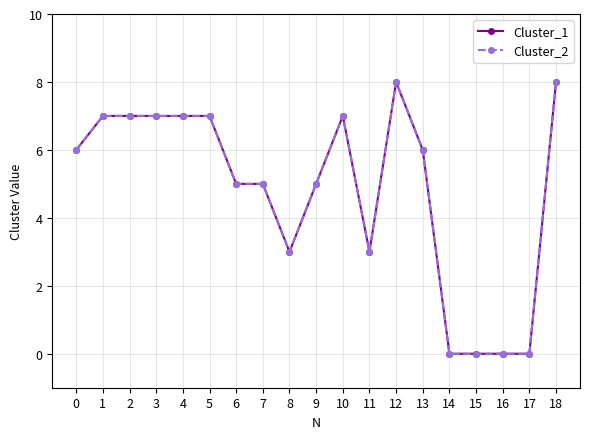

What is the average value of the Cluster_2 series?

5